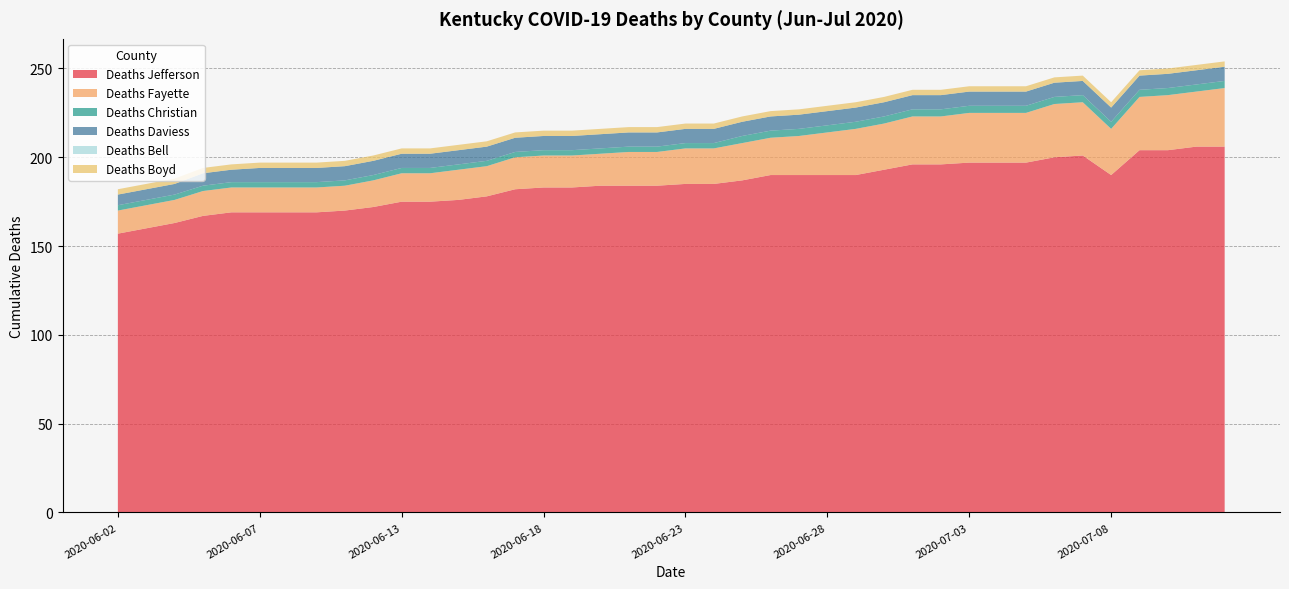

Reading left to right, transcribe all the data shown in this chart.

Deaths Jefferson: 2020-06-02=157	2020-06-03=160	2020-06-04=163	2020-06-05=167	2020-06-06=169	2020-06-07=169	2020-06-08=169	2020-06-09=169	2020-06-10=170	2020-06-11=172	2020-06-13=175	2020-06-14=175	2020-06-15=176	2020-06-16=178	2020-06-17=182	2020-06-18=183	2020-06-19=183	2020-06-20=184	2020-06-21=184	2020-06-22=184	2020-06-23=185	2020-06-24=185	2020-06-25=187	2020-06-26=190	2020-06-27=190	2020-06-28=190	2020-06-29=190	2020-06-30=193	2020-07-01=196	2020-07-02=196	2020-07-03=197	2020-07-04=197	2020-07-05=197	2020-07-06=200	2020-07-07=201	2020-07-08=190	2020-07-09=204	2020-07-10=204	2020-07-11=206	2020-07-12=206
Deaths Fayette: 2020-06-02=13	2020-06-03=13	2020-06-04=13	2020-06-05=14	2020-06-06=14	2020-06-07=14	2020-06-08=14	2020-06-09=14	2020-06-10=14	2020-06-11=15	2020-06-13=16	2020-06-14=16	2020-06-15=17	2020-06-16=17	2020-06-17=18	2020-06-18=18	2020-06-19=18	2020-06-20=18	2020-06-21=19	2020-06-22=19	2020-06-23=20	2020-06-24=20	2020-06-25=21	2020-06-26=21	2020-06-27=22	2020-06-28=24	2020-06-29=26	2020-06-30=26	2020-07-01=27	2020-07-02=27	2020-07-03=28	2020-07-04=28	2020-07-05=28	2020-07-06=30	2020-07-07=30	2020-07-08=26	2020-07-09=30	2020-07-10=31	2020-07-11=31	2020-07-12=33
Deaths Christian: 2020-06-02=3	2020-06-03=3	2020-06-04=3	2020-06-05=3	2020-06-06=3	2020-06-07=3	2020-06-08=3	2020-06-09=3	2020-06-10=3	2020-06-11=3	2020-06-13=3	2020-06-14=3	2020-06-15=3	2020-06-16=3	2020-06-17=3	2020-06-18=3	2020-06-19=3	2020-06-20=3	2020-06-21=3	2020-06-22=3	2020-06-23=3	2020-06-24=3	2020-06-25=4	2020-06-26=4	2020-06-27=4	2020-06-28=4	2020-06-29=4	2020-06-30=4	2020-07-01=4	2020-07-02=4	2020-07-03=4	2020-07-04=4	2020-07-05=4	2020-07-06=4	2020-07-07=4	2020-07-08=4	2020-07-09=4	2020-07-10=4	2020-07-11=4	2020-07-12=4
Deaths Daviess: 2020-06-02=6	2020-06-03=6	2020-06-04=6	2020-06-05=7	2020-06-06=7	2020-06-07=8	2020-06-08=8	2020-06-09=8	2020-06-10=8	2020-06-11=8	2020-06-13=8	2020-06-14=8	2020-06-15=8	2020-06-16=8	2020-06-17=8	2020-06-18=8	2020-06-19=8	2020-06-20=8	2020-06-21=8	2020-06-22=8	2020-06-23=8	2020-06-24=8	2020-06-25=8	2020-06-26=8	2020-06-27=8	2020-06-28=8	2020-06-29=8	2020-06-30=8	2020-07-01=8	2020-07-02=8	2020-07-03=8	2020-07-04=8	2020-07-05=8	2020-07-06=8	2020-07-07=8	2020-07-08=8	2020-07-09=8	2020-07-10=8	2020-07-11=8	2020-07-12=8
Deaths Bell: 2020-06-02=0	2020-06-03=0	2020-06-04=0	2020-06-05=0	2020-06-06=0	2020-06-07=0	2020-06-08=0	2020-06-09=0	2020-06-10=0	2020-06-11=0	2020-06-13=0	2020-06-14=0	2020-06-15=0	2020-06-16=0	2020-06-17=0	2020-06-18=0	2020-06-19=0	2020-06-20=0	2020-06-21=0	2020-06-22=0	2020-06-23=0	2020-06-24=0	2020-06-25=0	2020-06-26=0	2020-06-27=0	2020-06-28=0	2020-06-29=0	2020-06-30=0	2020-07-01=0	2020-07-02=0	2020-07-03=0	2020-07-04=0	2020-07-05=0	2020-07-06=0	2020-07-07=0	2020-07-08=0	2020-07-09=0	2020-07-10=0	2020-07-11=0	2020-07-12=0
Deaths Boyd: 2020-06-02=3	2020-06-03=3	2020-06-04=3	2020-06-05=3	2020-06-06=3	2020-06-07=3	2020-06-08=3	2020-06-09=3	2020-06-10=3	2020-06-11=3	2020-06-13=3	2020-06-14=3	2020-06-15=3	2020-06-16=3	2020-06-17=3	2020-06-18=3	2020-06-19=3	2020-06-20=3	2020-06-21=3	2020-06-22=3	2020-06-23=3	2020-06-24=3	2020-06-25=3	2020-06-26=3	2020-06-27=3	2020-06-28=3	2020-06-29=3	2020-06-30=3	2020-07-01=3	2020-07-02=3	2020-07-03=3	2020-07-04=3	2020-07-05=3	2020-07-06=3	2020-07-07=3	2020-07-08=3	2020-07-09=3	2020-07-10=3	2020-07-11=3	2020-07-12=3